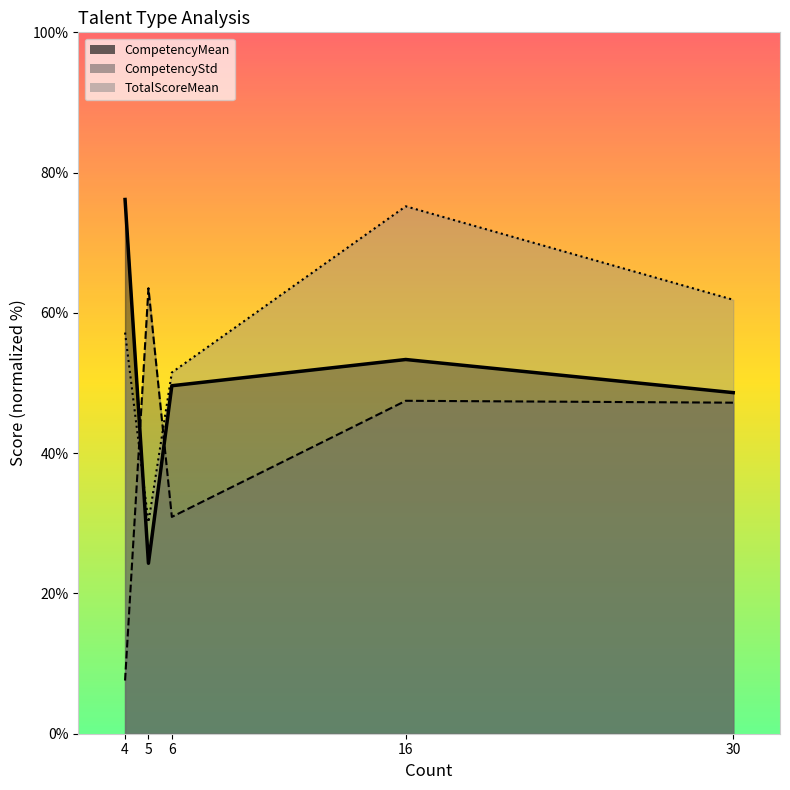

At 4, list the series in order from largest to smallest.

CompetencyMean_line, TotalScoreMean_line, CompetencyStd_line